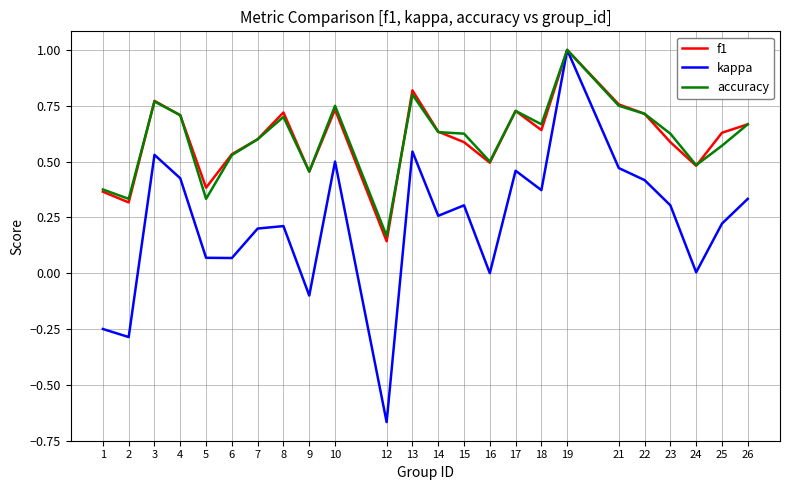

Where is the first local minimum for kappa?

2